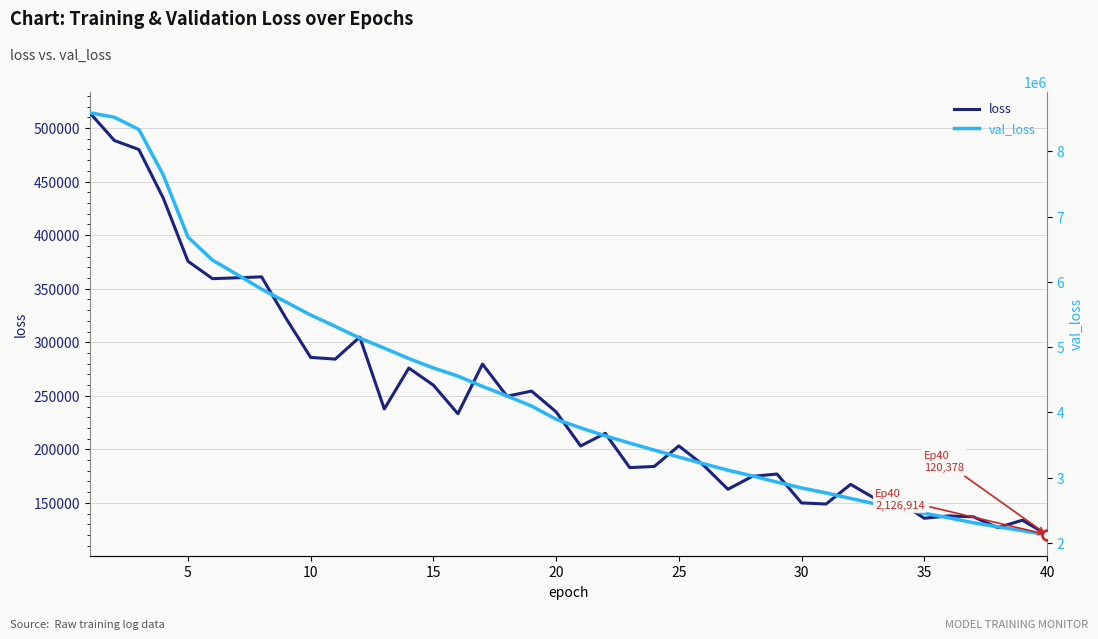

True or false: loss and val_loss intersect in this chart.

False